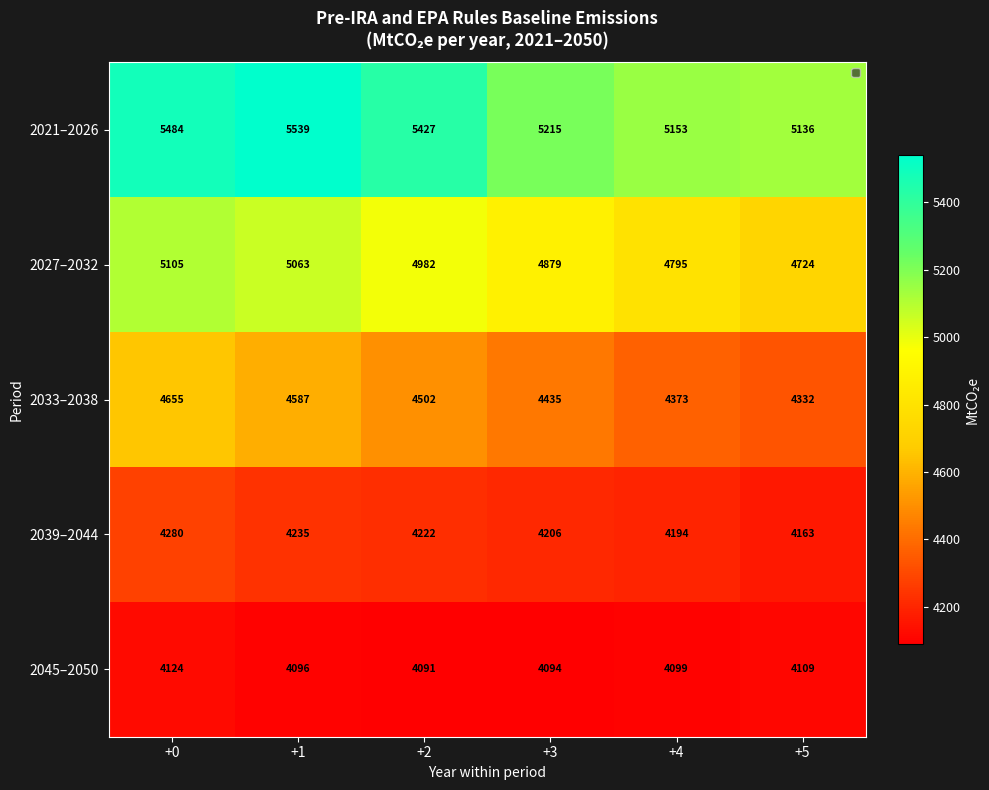

What is the difference between the maximum and minimum values in the 2021–2026 series?

403